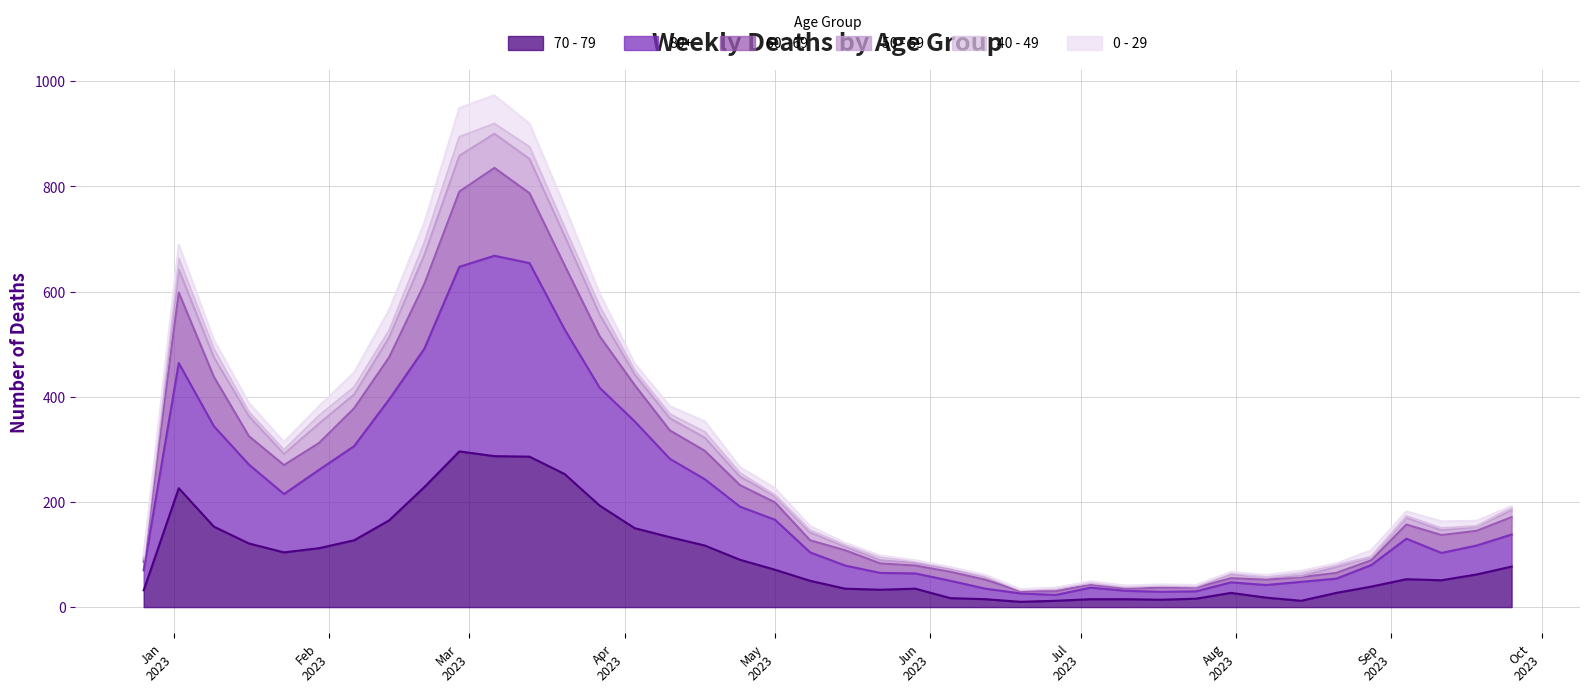

Does the chart display data point markers on the line(s)?

No